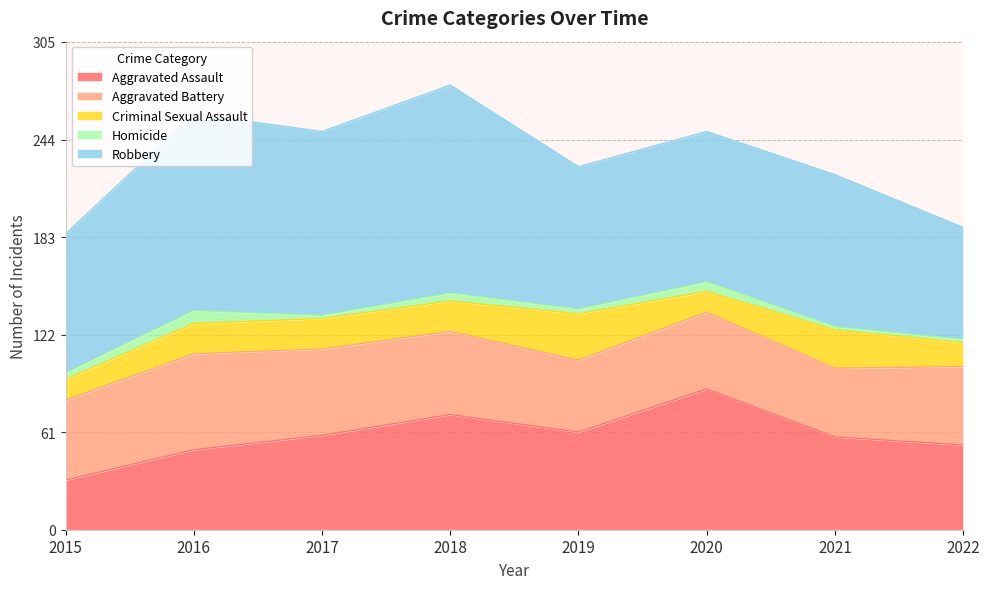

At which label does Robbery first exceed 95?

2016